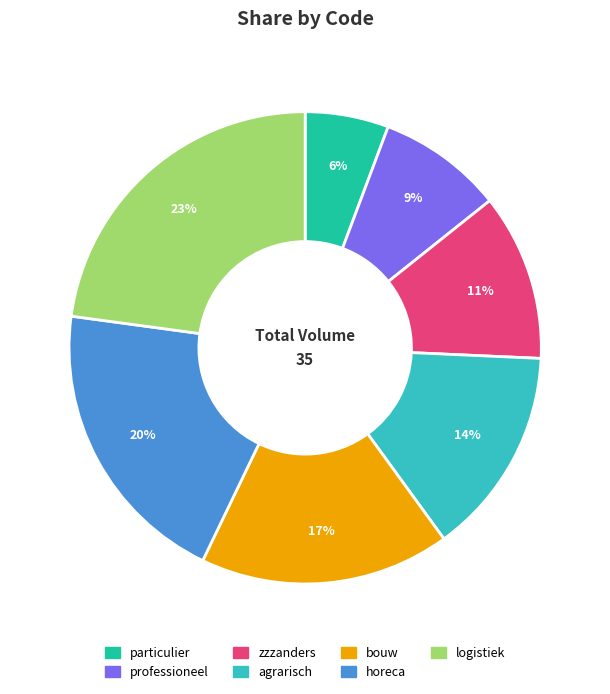

Which has a higher value, particulier or professioneel?

professioneel